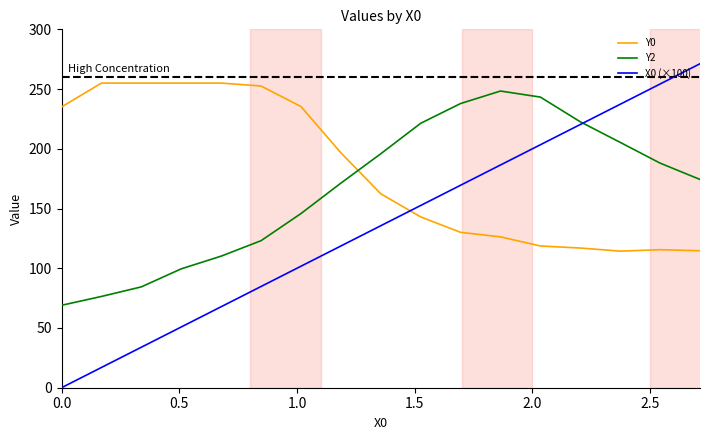

Which series has the largest total across all categories?

Y0